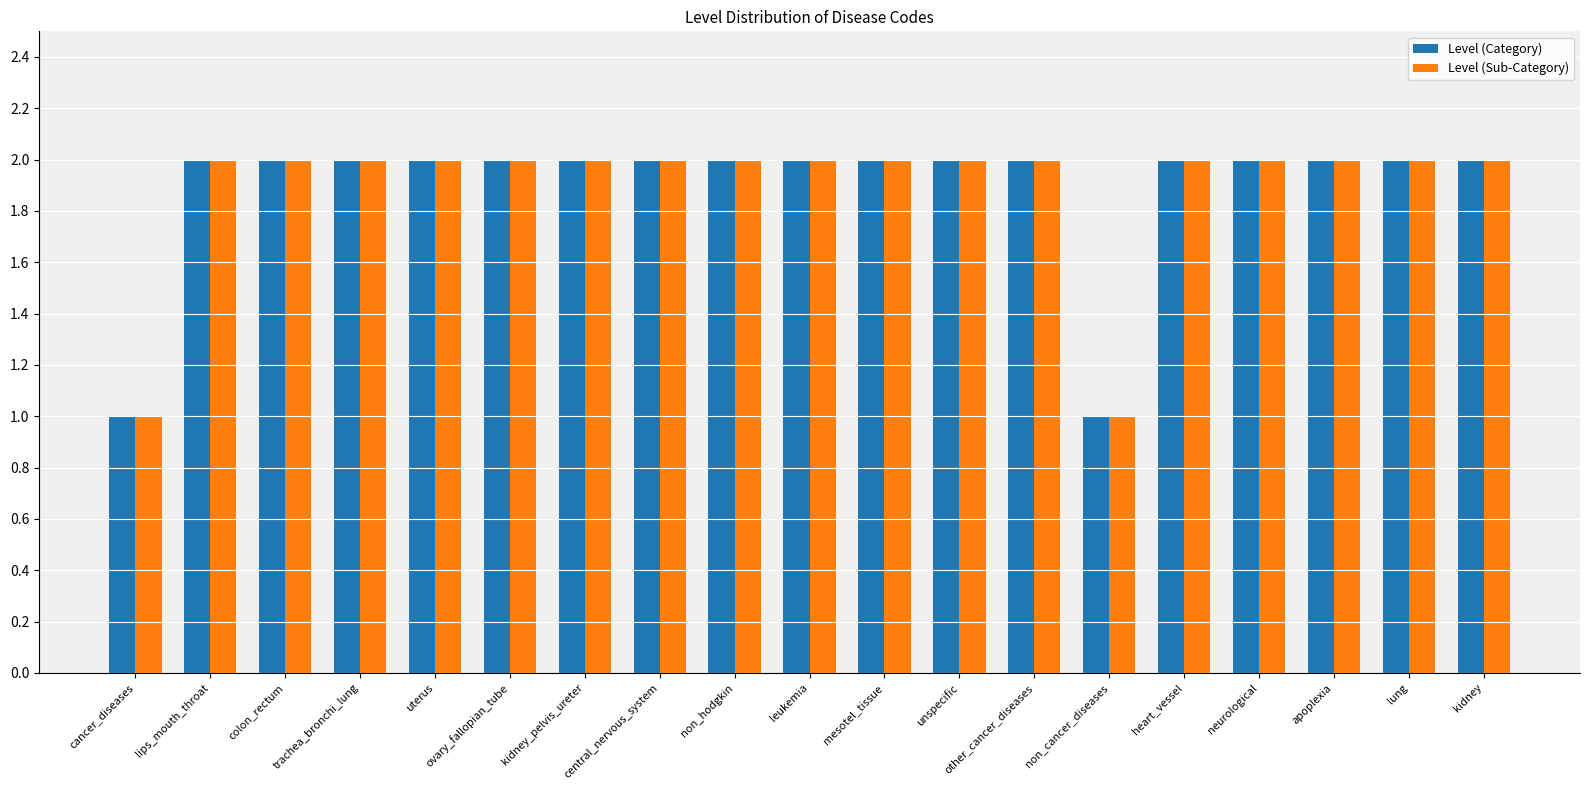

What is the sum of all Level (Category) values?

36